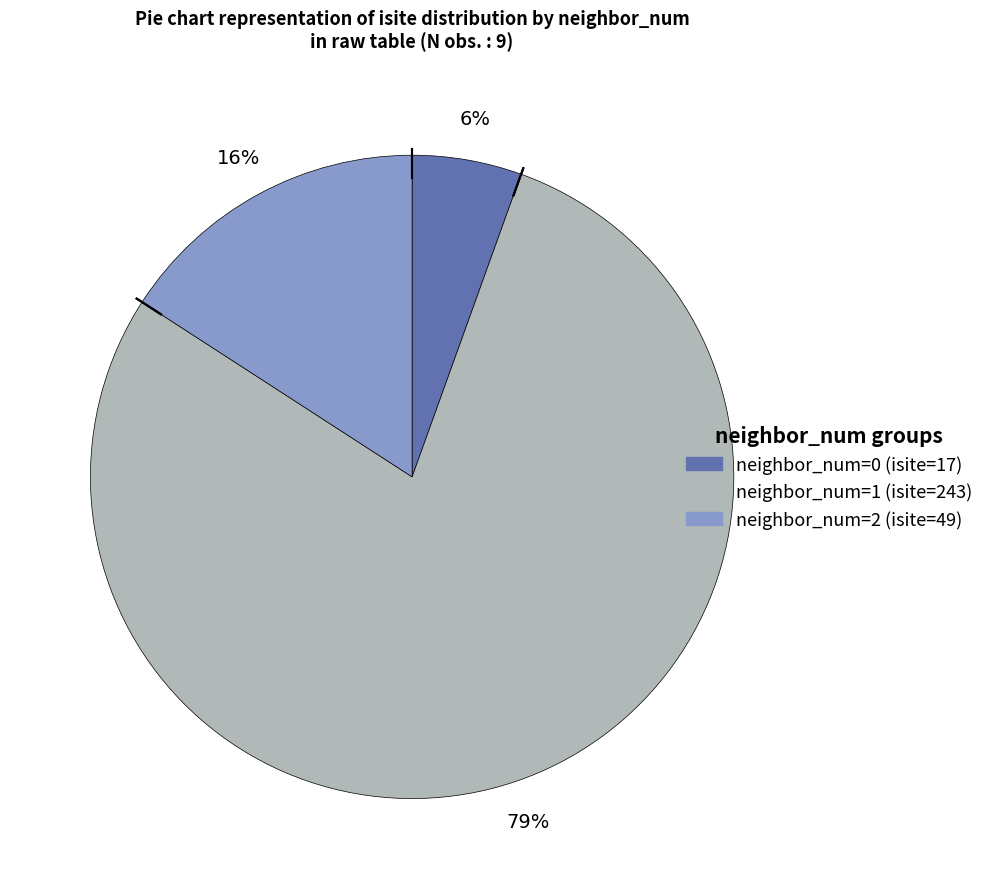

Is there any slice that represents more than half of the pie?

Yes